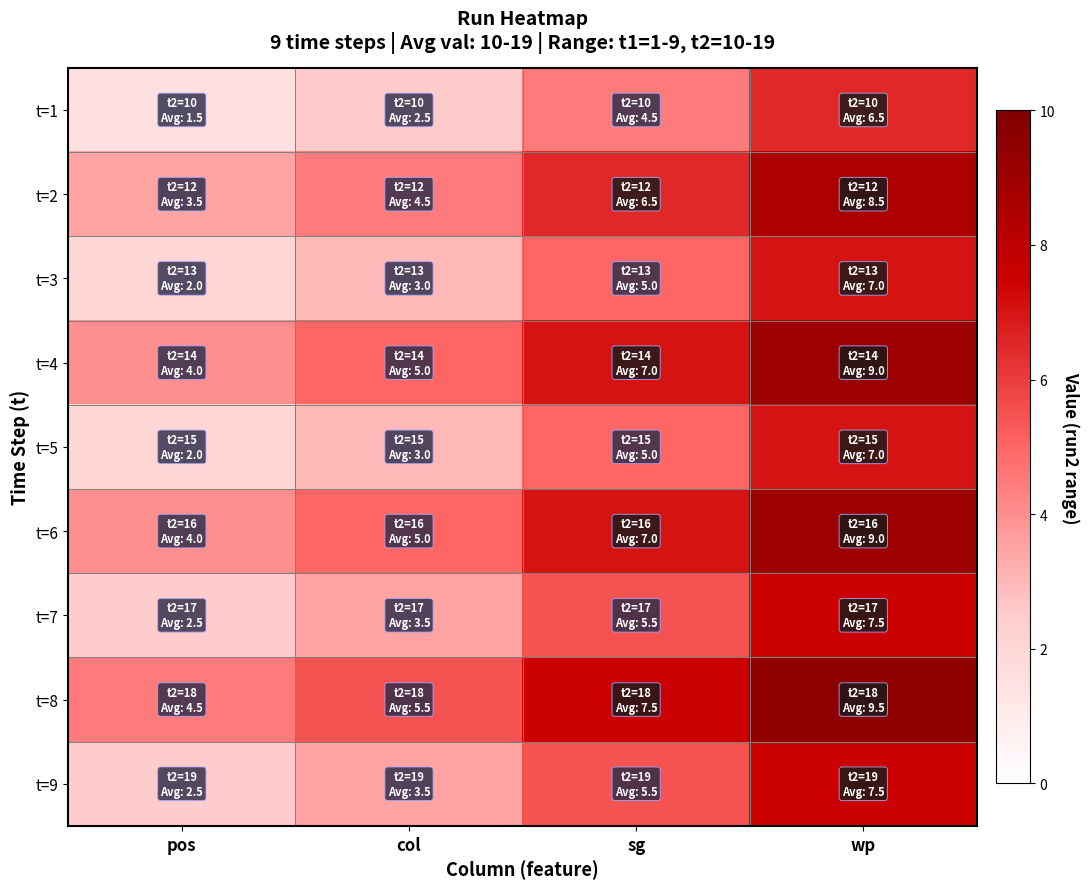

Reading left to right, extract all data points from this chart.

t=1: pos=1.5	col=2.5	sg=4.5	wp=6.5
t=2: pos=3.5	col=4.5	sg=6.5	wp=8.5
t=3: pos=2.0	col=3.0	sg=5.0	wp=7.0
t=4: pos=4.0	col=5.0	sg=7.0	wp=9.0
t=5: pos=2.0	col=3.0	sg=5.0	wp=7.0
t=6: pos=4.0	col=5.0	sg=7.0	wp=9.0
t=7: pos=2.5	col=3.5	sg=5.5	wp=7.5
t=8: pos=4.5	col=5.5	sg=7.5	wp=9.5
t=9: pos=2.5	col=3.5	sg=5.5	wp=7.5